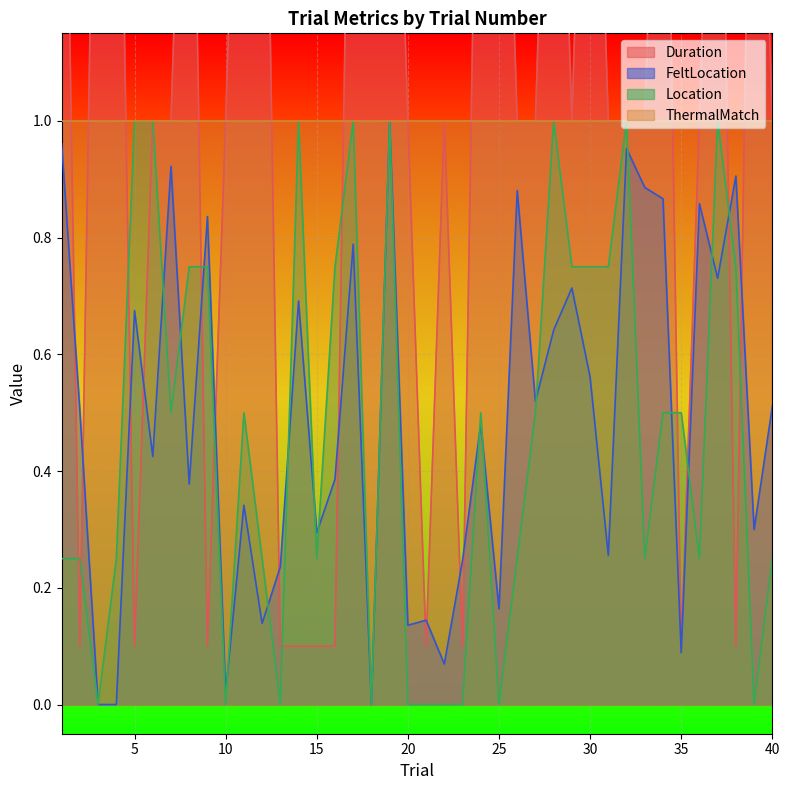

Rank the categories by Location value from highest to lowest.

5, 6, 14, 17, 19, 28, 32, 37, 8, 9, 16, 29, 30, 31, 38, 7, 11, 24, 27, 34, 35, 1, 2, 4, 12, 15, 26, 33, 36, 40, 3, 10, 13, 18, 20, 21, 22, 23, 25, 39